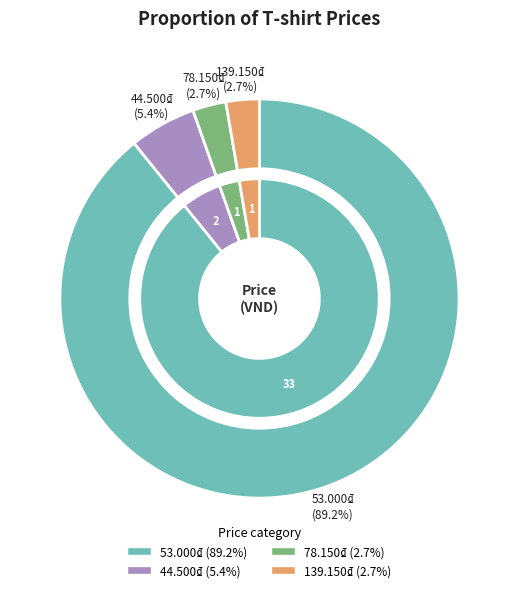

To the nearest percent, what is the difference between the 53.000₫ and 139.150₫ slice percentages?

86%